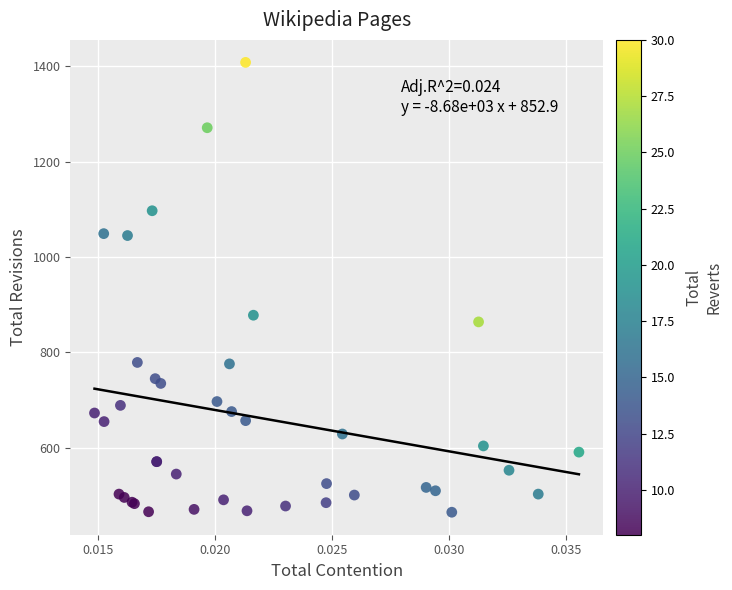

What Y value in the scatter plot is closest to 936?

878